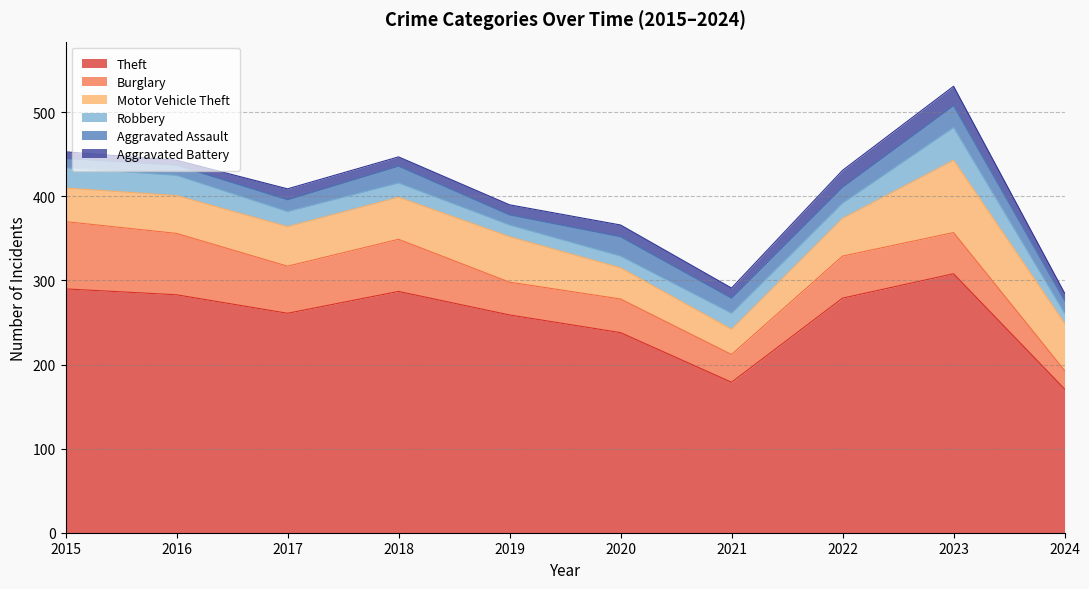

What is the difference between the maximum and minimum values in the Motor Vehicle Theft series?

56